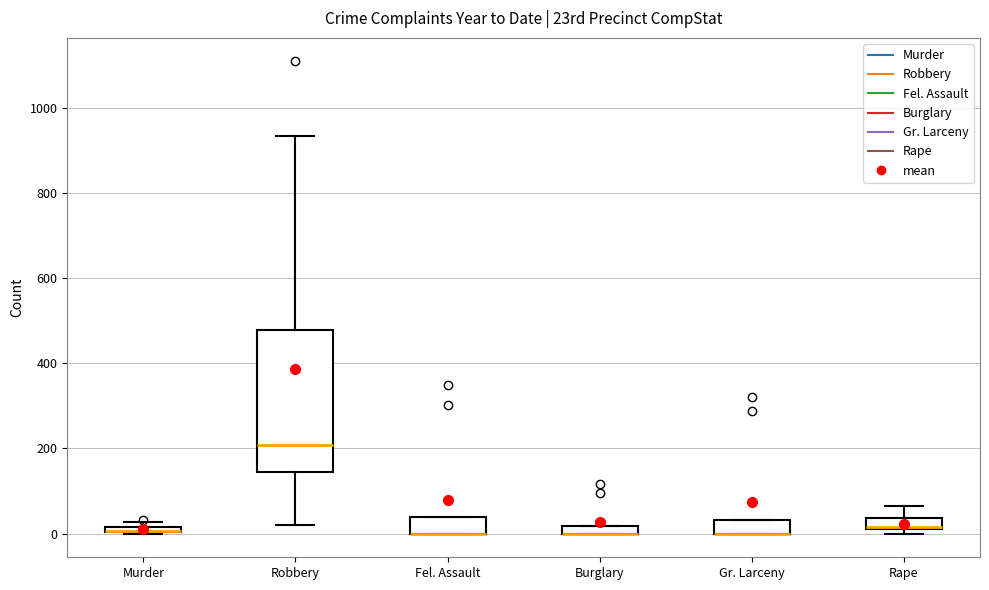

Where is the upper edge of the box for Burglary on the y-axis? The values are not printed on the chart, so give them approximately, as read against the axis.

20